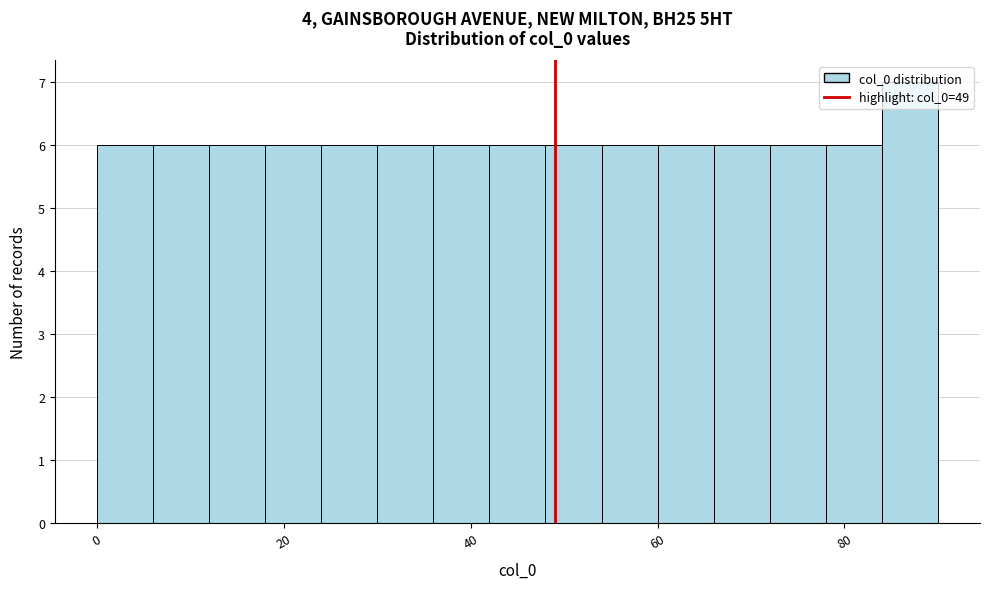

Read against the x-axis, roughly where is the centre of the tallest bar?

88